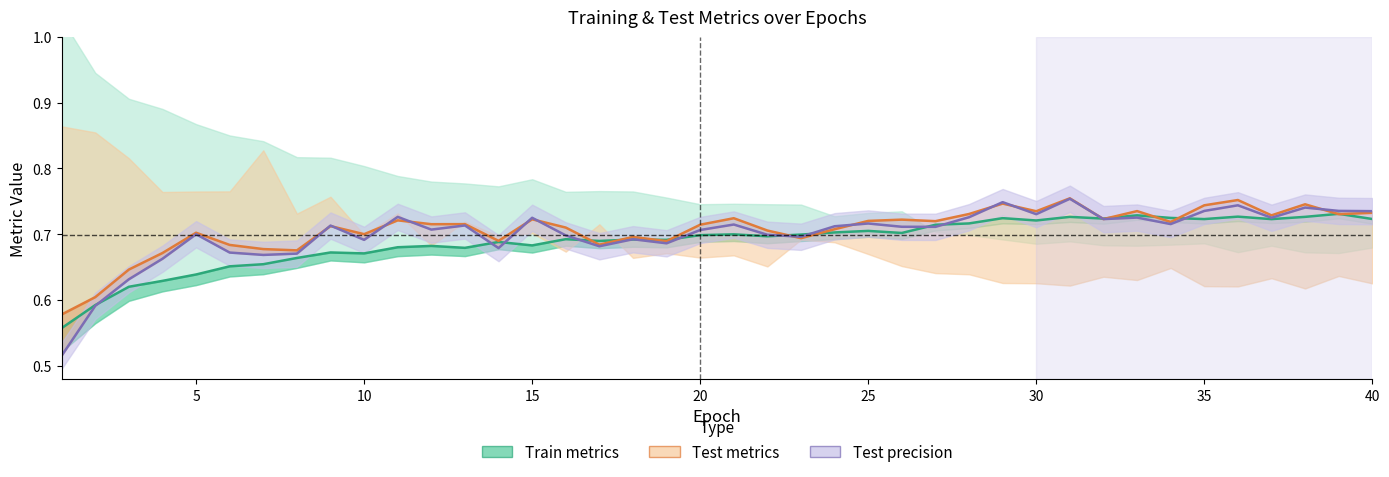

Reading right to left, what are all the values shown in this chart?

Train metrics: 0.7	0.7	0.7	0.7	0.7	0.7	0.7	0.7	0.7	0.7	0.7	0.7	0.7	0.7	0.7	0.7	0.7	0.7	0.7	0.7	0.7	0.7	0.7	0.7	0.7	0.7	0.7	0.7	0.7	0.7	0.7	0.7	0.7	0.7	0.7	0.6	0.6	0.6	0.6	0.6
Test metrics: 0.7	0.7	0.7	0.7	0.8	0.7	0.7	0.7	0.7	0.8	0.7	0.7	0.7	0.7	0.7	0.7	0.7	0.7	0.7	0.7	0.7	0.7	0.7	0.7	0.7	0.7	0.7	0.7	0.7	0.7	0.7	0.7	0.7	0.7	0.7	0.7	0.7	0.6	0.6	0.6
Test precision: 0.7	0.7	0.7	0.7	0.7	0.7	0.7	0.7	0.7	0.8	0.7	0.7	0.7	0.7	0.7	0.7	0.7	0.7	0.7	0.7	0.7	0.7	0.7	0.7	0.7	0.7	0.7	0.7	0.7	0.7	0.7	0.7	0.7	0.7	0.7	0.7	0.7	0.6	0.6	0.5